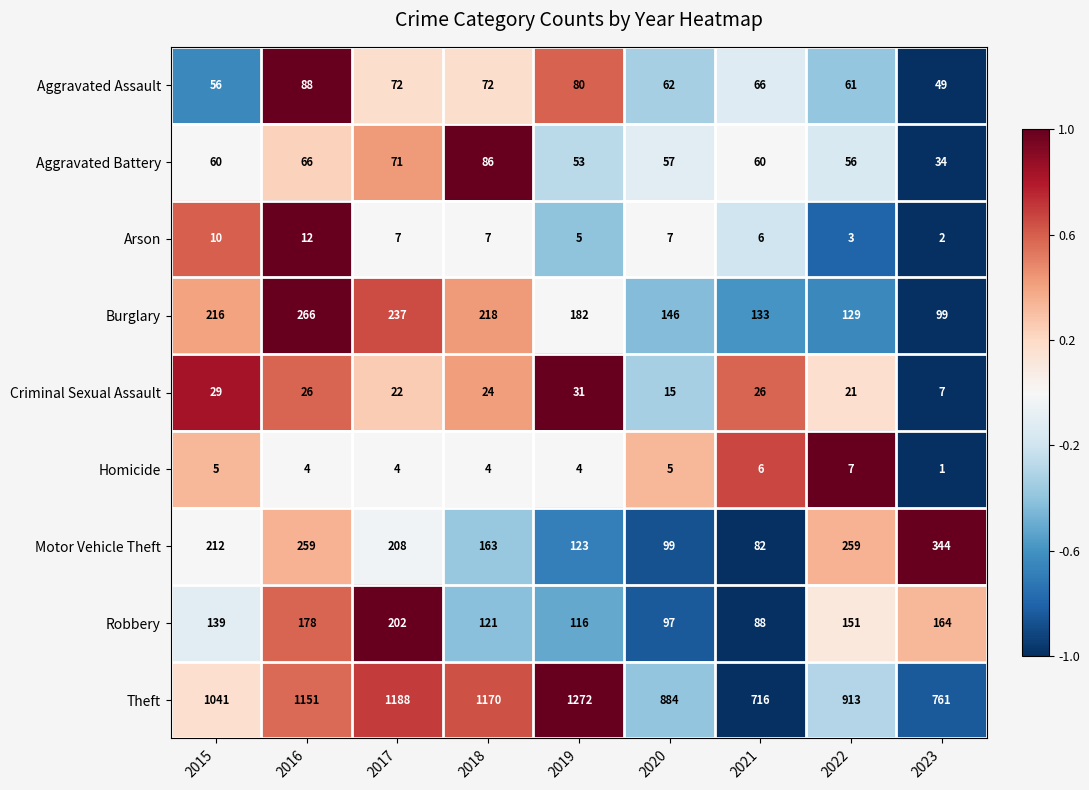

Which label corresponds to the largest value in the chart?

2019